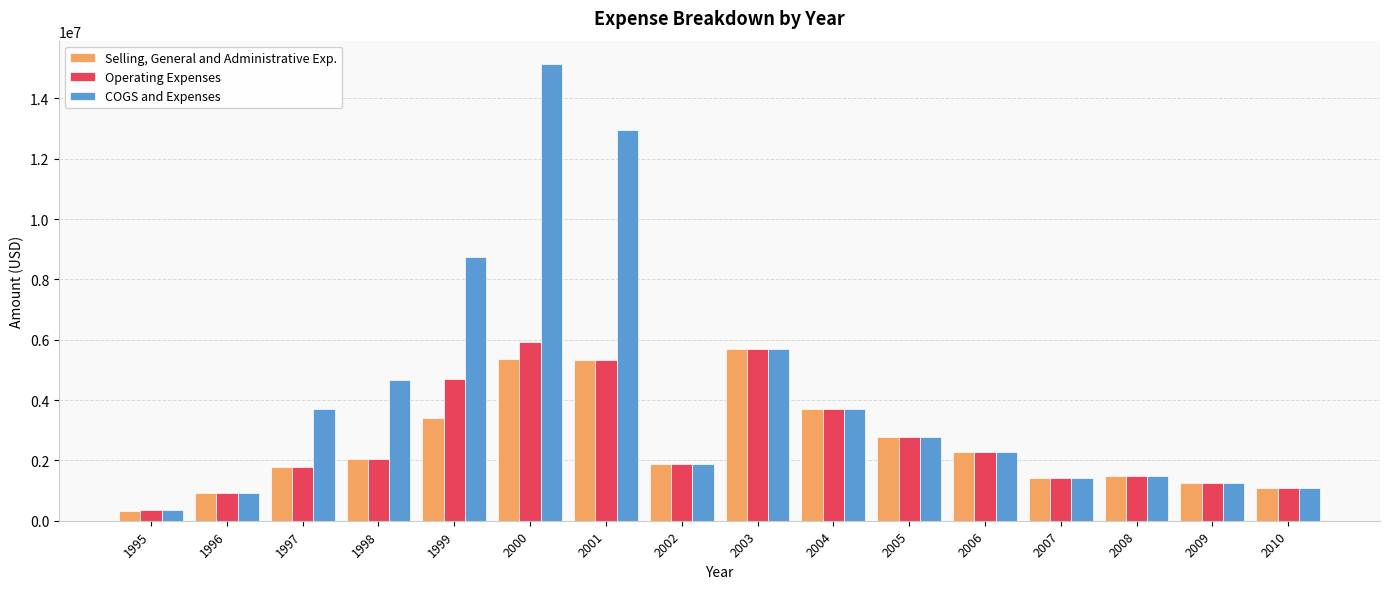

Are the bars horizontal?

No